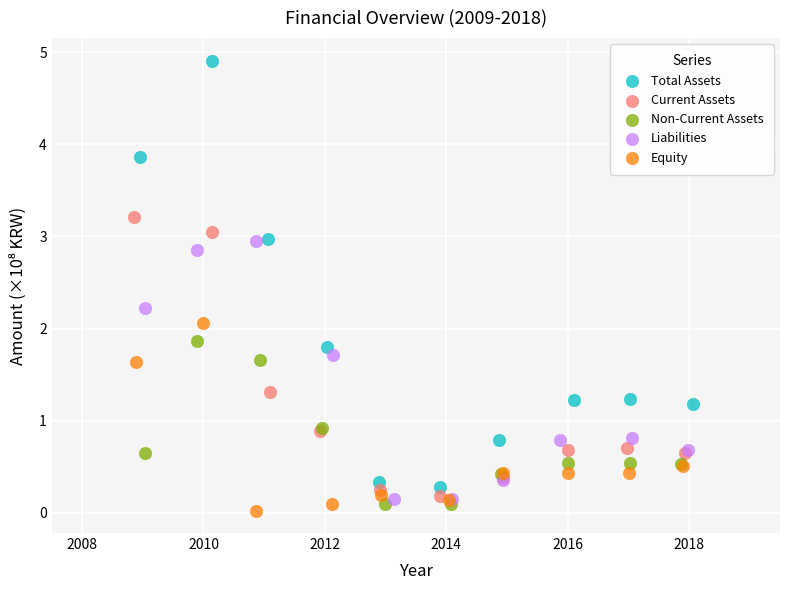

Which series has the widest spread of Y values?

Total Assets